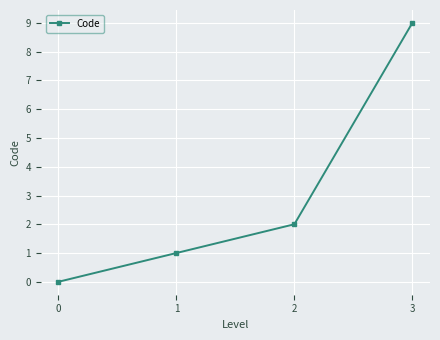

Rank the categories by value from lowest to highest.

0, 1, 2, 3